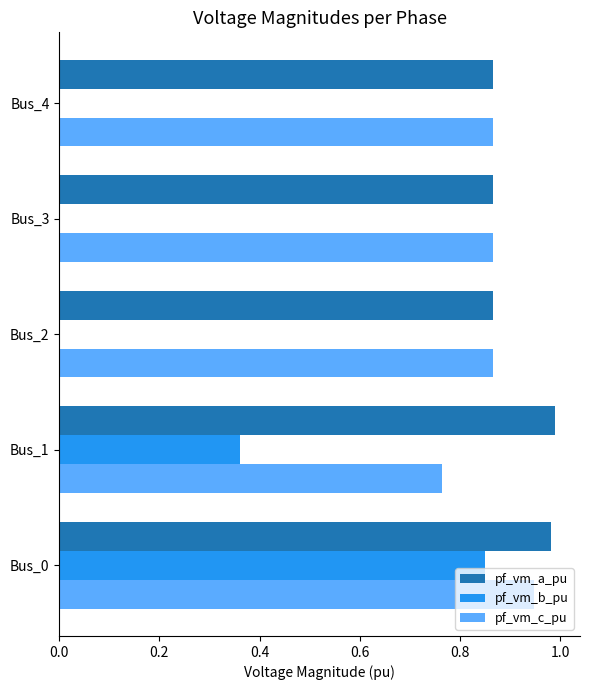

Between Bus_1 and Bus_2, which series saw the biggest shift?

pf_vm_b_pu